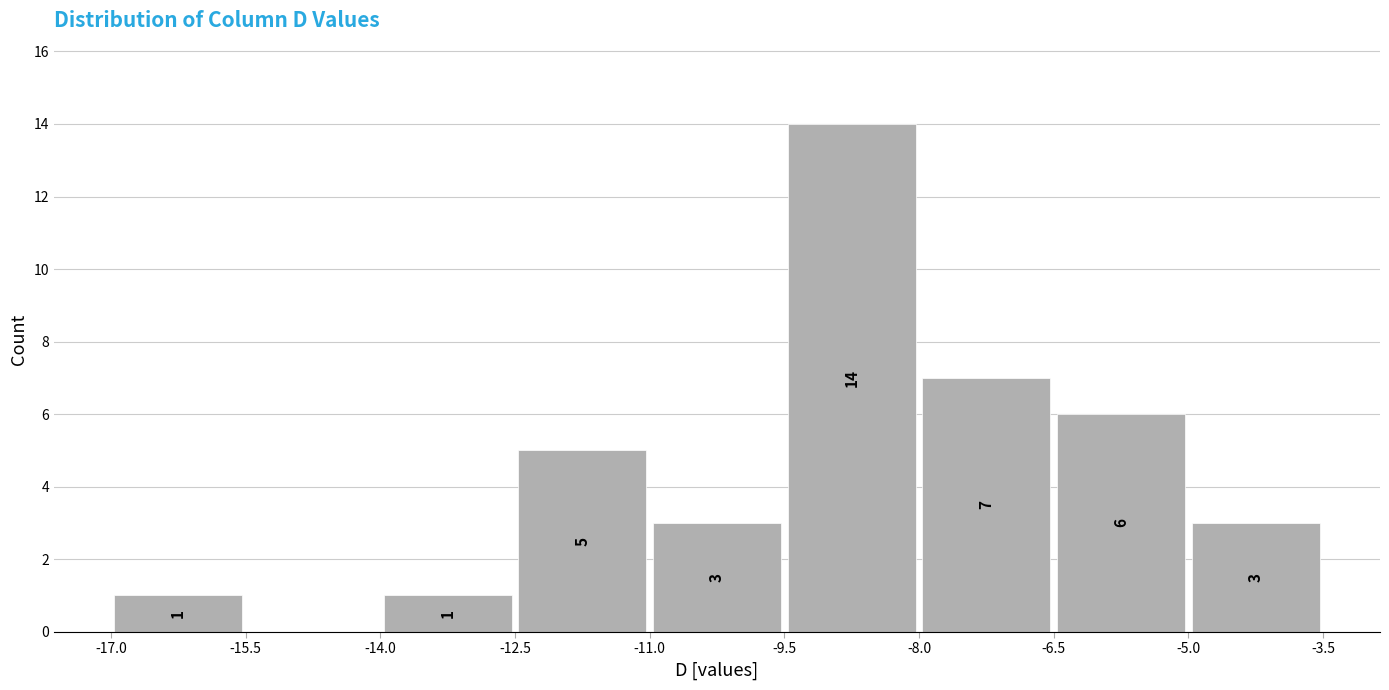

Over which range of the x-axis is the bar tallest?

-9.5 to -8.0